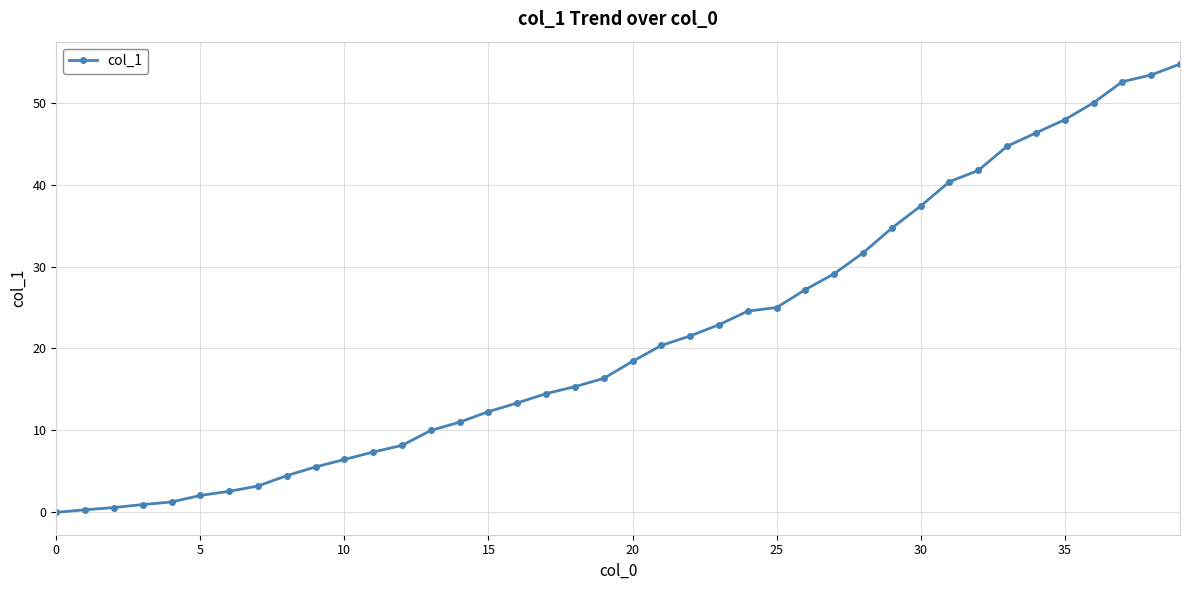

What is the sum of all values?

860.3